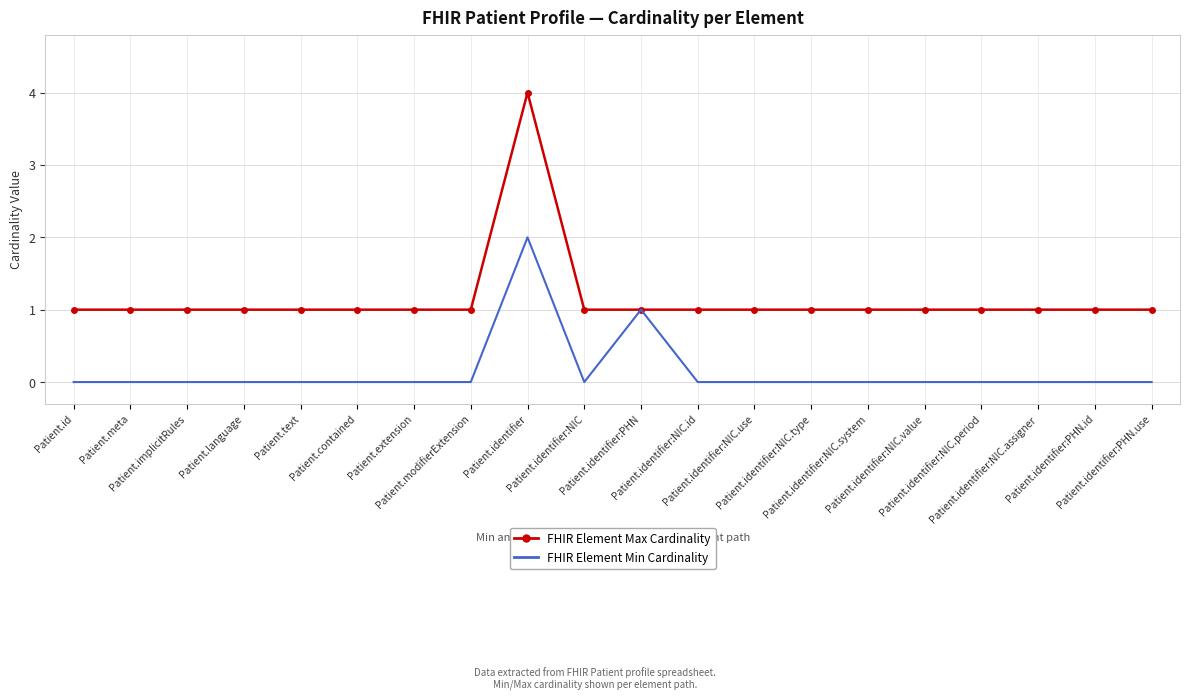

At Patient.language, list the series in order from smallest to largest.

FHIR Element Min Cardinality, FHIR Element Max Cardinality